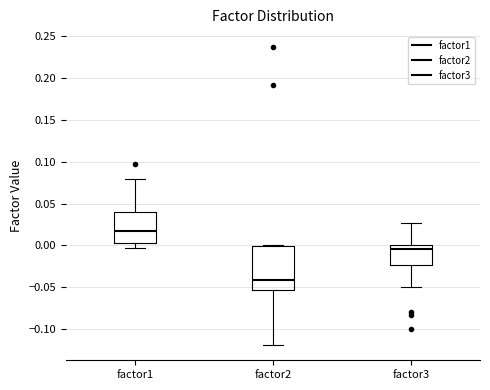

Where does the lower whisker of the box for factor1 end on the y-axis? The values are not printed on the chart, so give them approximately, as read against the axis.

-0.005